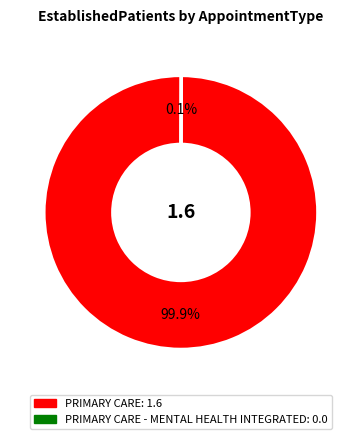

Does any single category account for the majority?

Yes